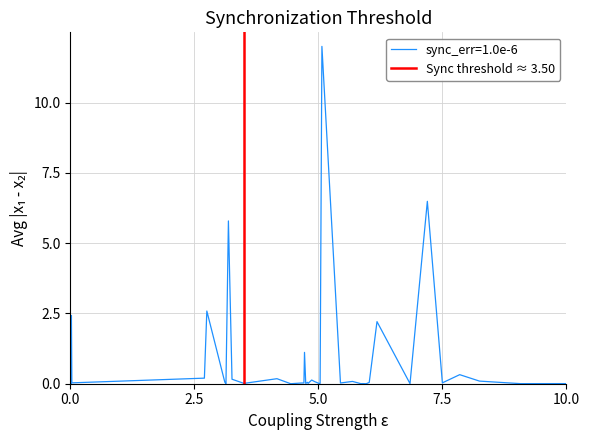

Is it true that the value at 0.0 is -1?

False